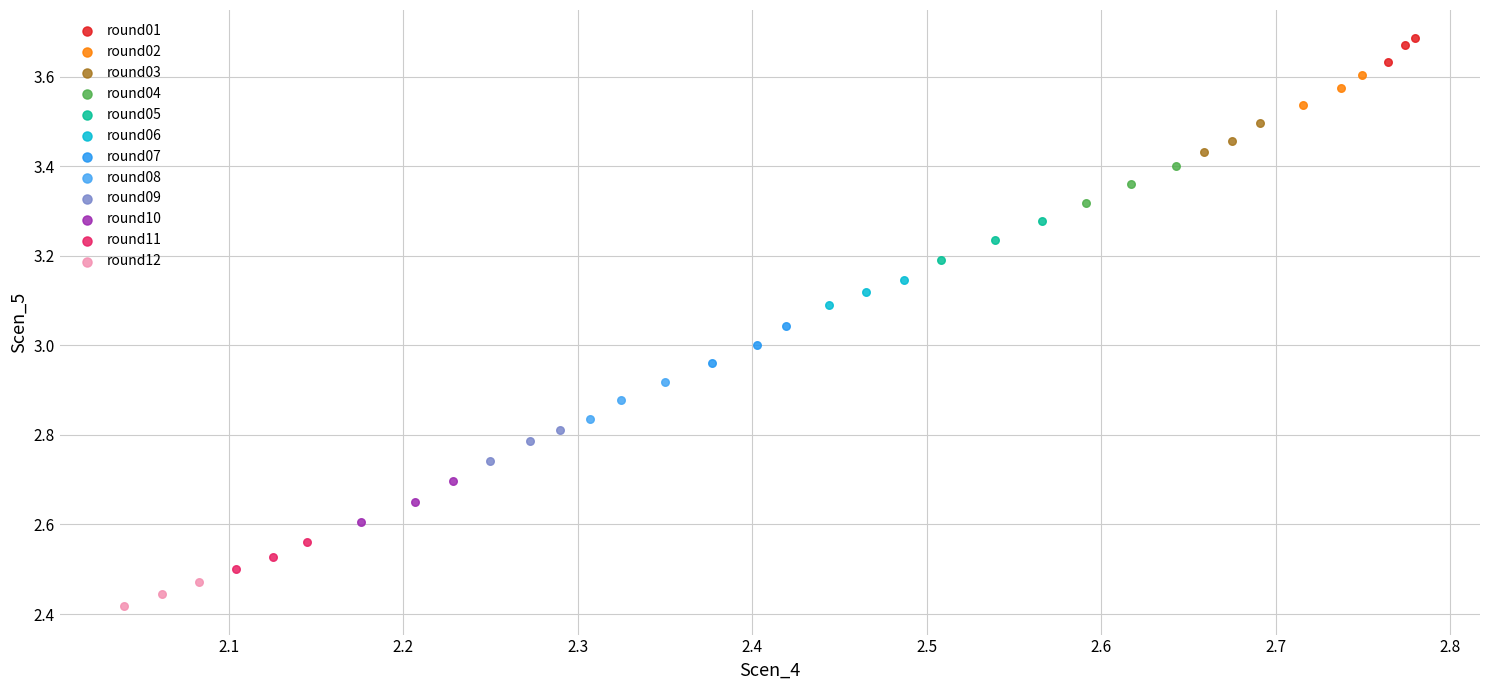

Which series reaches the minimum Y coordinate?

round12